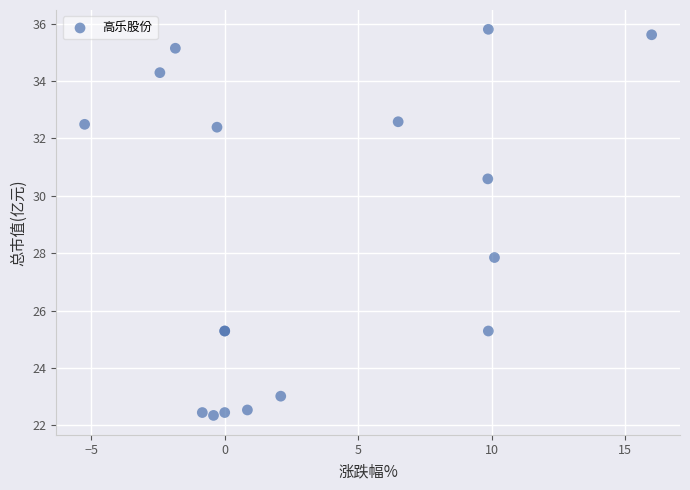

What Y value in the scatter plot is closest to 29?

27.9